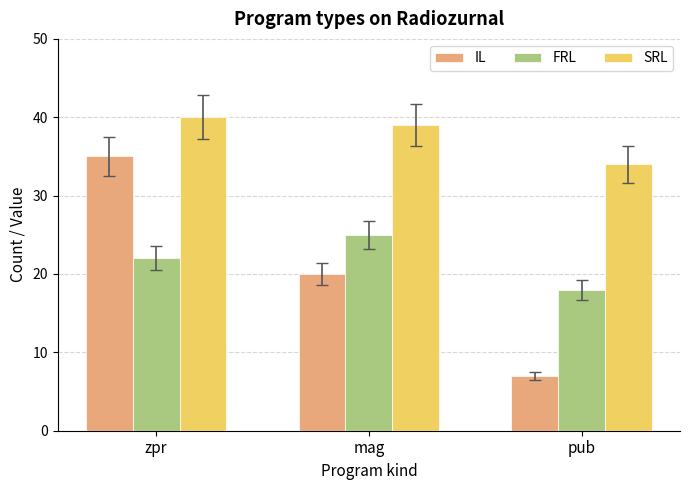

What is the label of the 2nd bar from the left?

mag